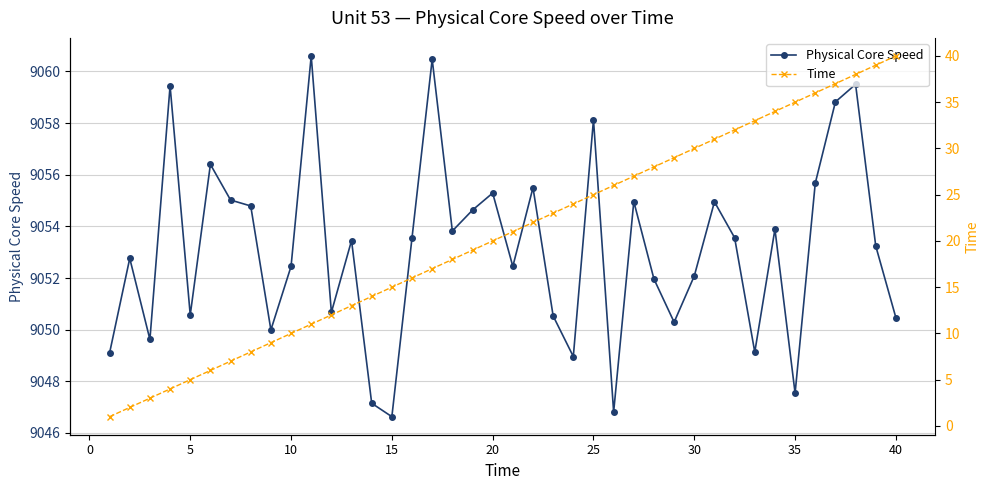

List the series in order of their overall mean, lowest first.

Time, Physical Core Speed